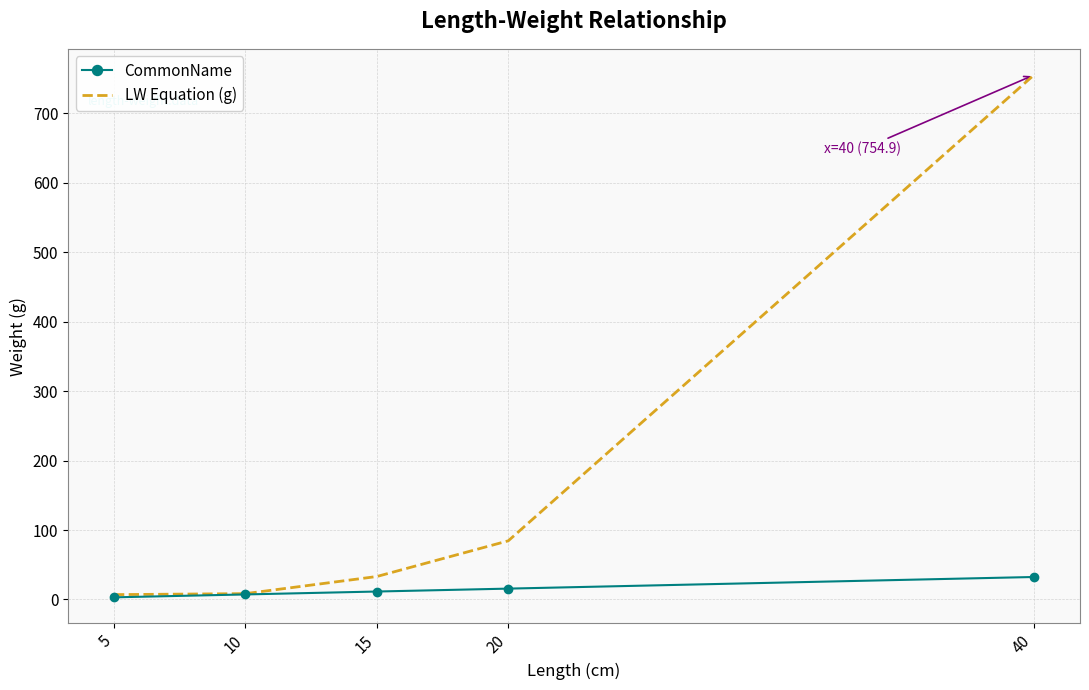

Which series has the largest range (max minus min)?

LW Equation (g)